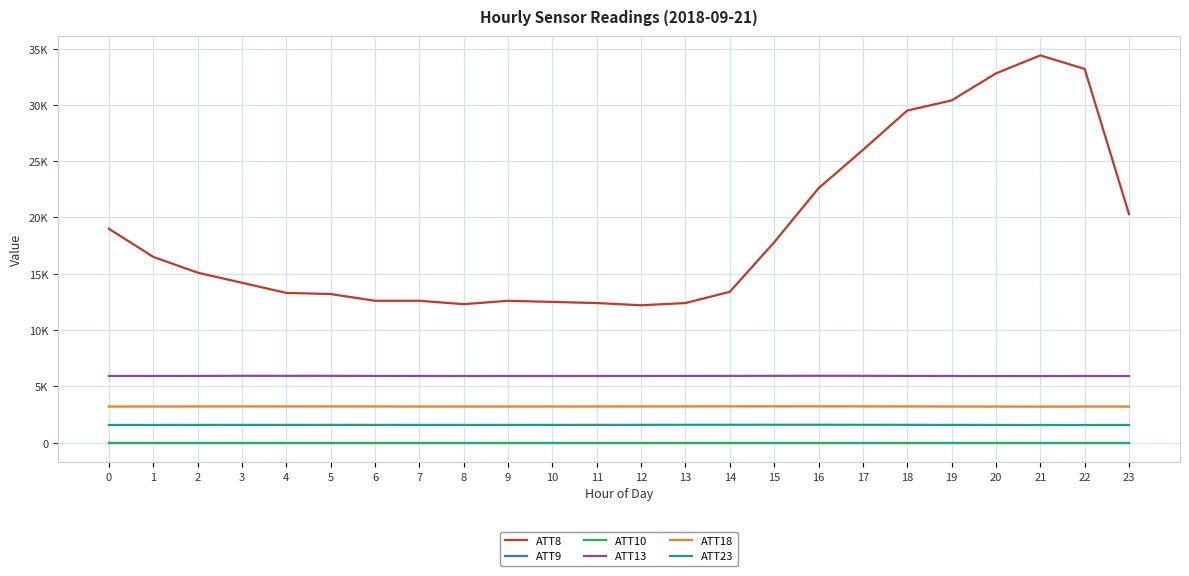

At which category is the sum across all series the highest?

21